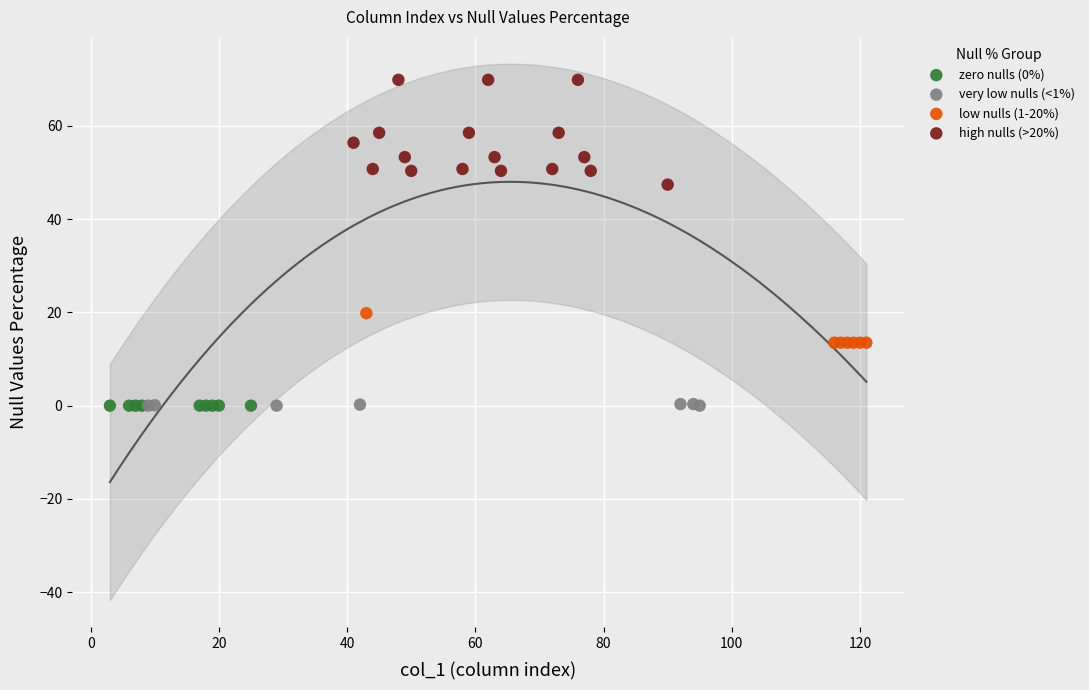

Which series contains the highest Y value?

high nulls (>20%)